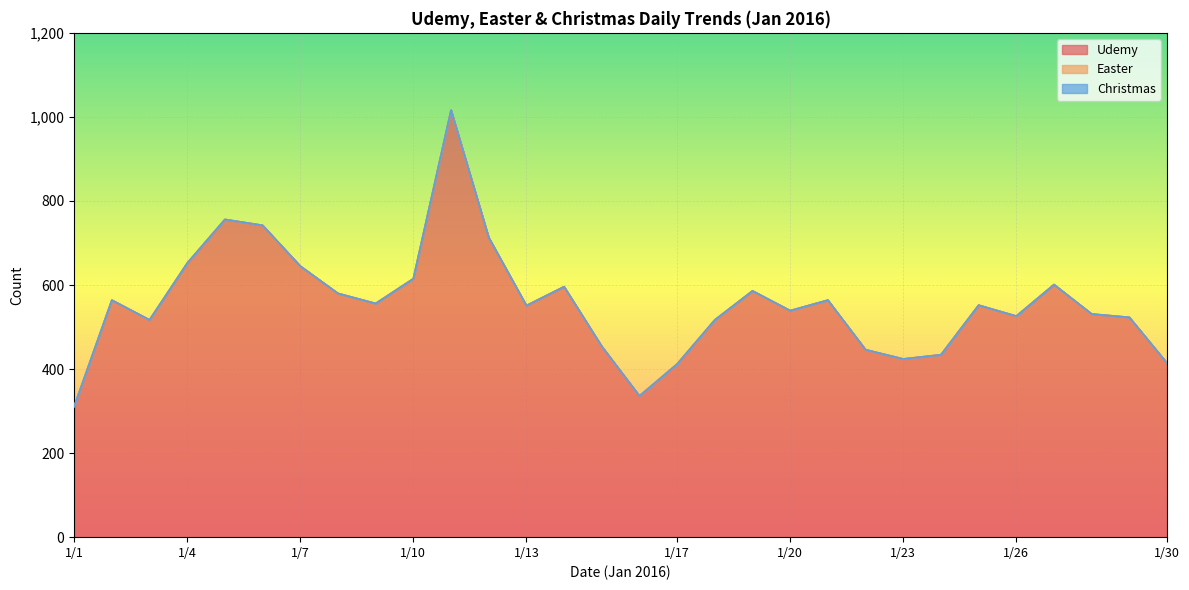

What is the sum of all Udemy values?

16673